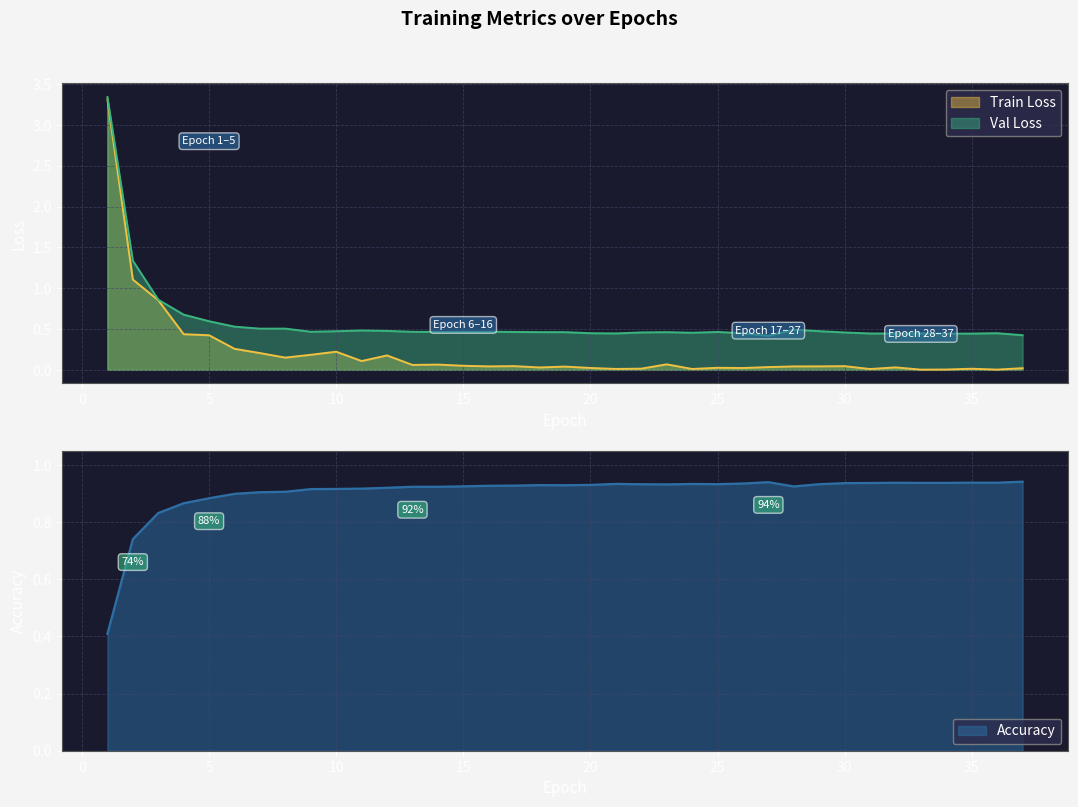

Is it true that Val Loss equals 0.1 at 8?

False